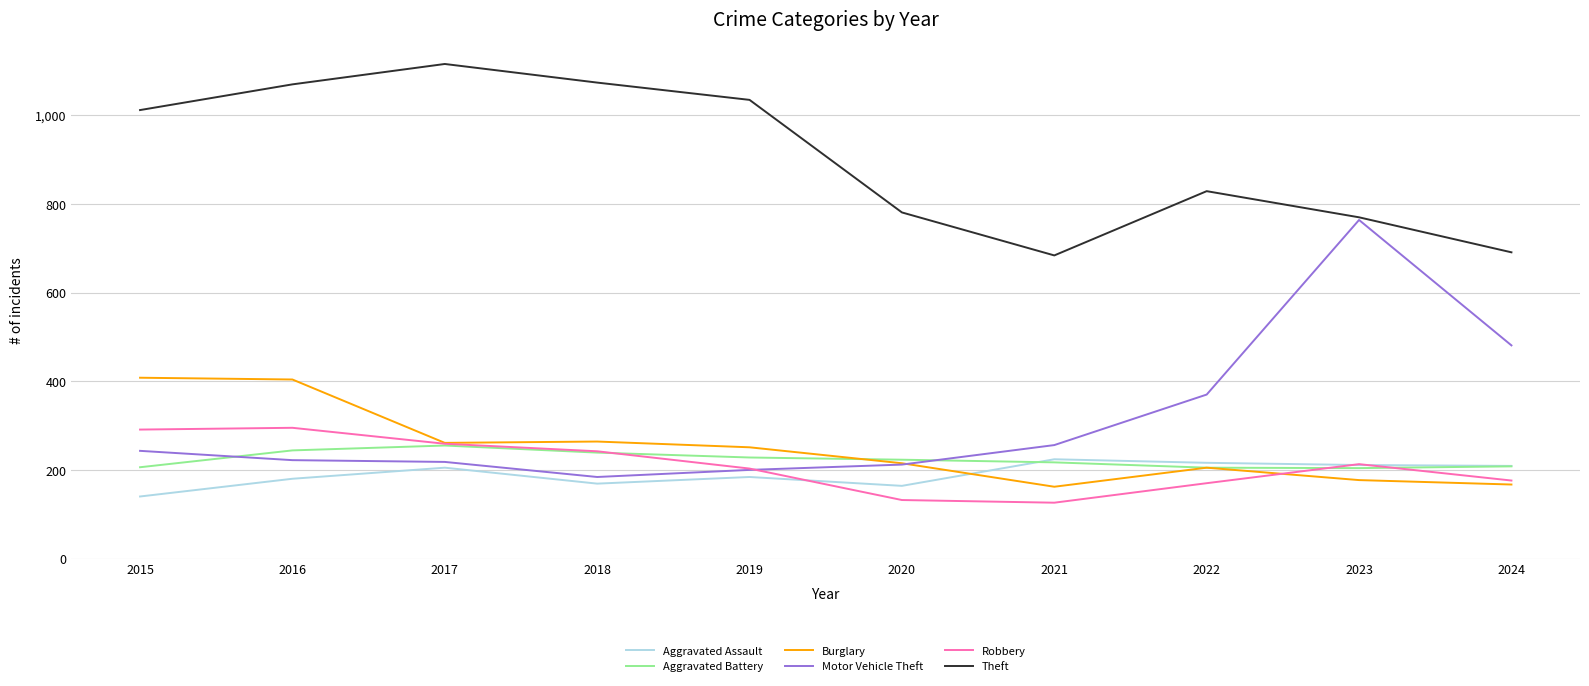

Is the value of Robbery at 2016 greater than the value of Burglary at 2020?

Yes